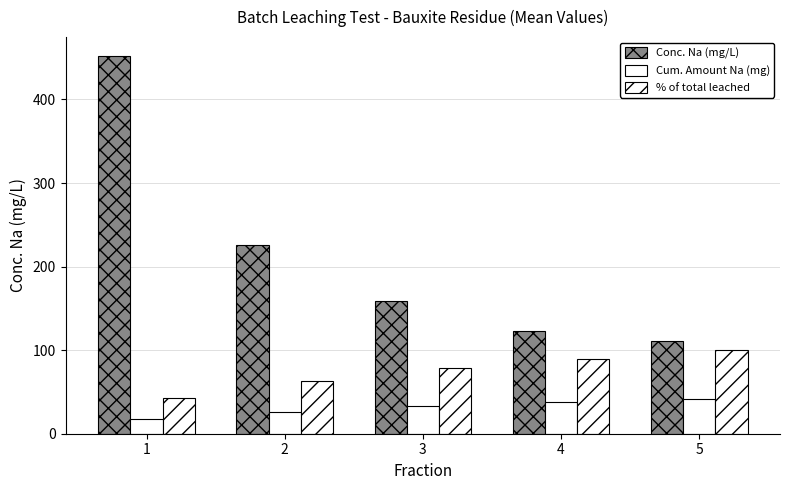

What is the sum of the Conc. Na (mg/L) values at 1 and 5?

563.0